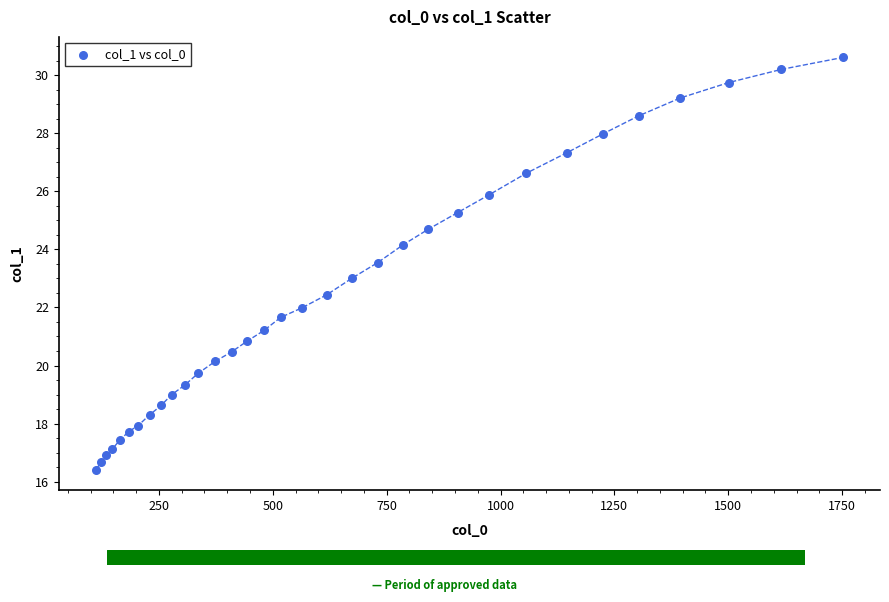

What is the range of Y values (max minus min)?

14.2